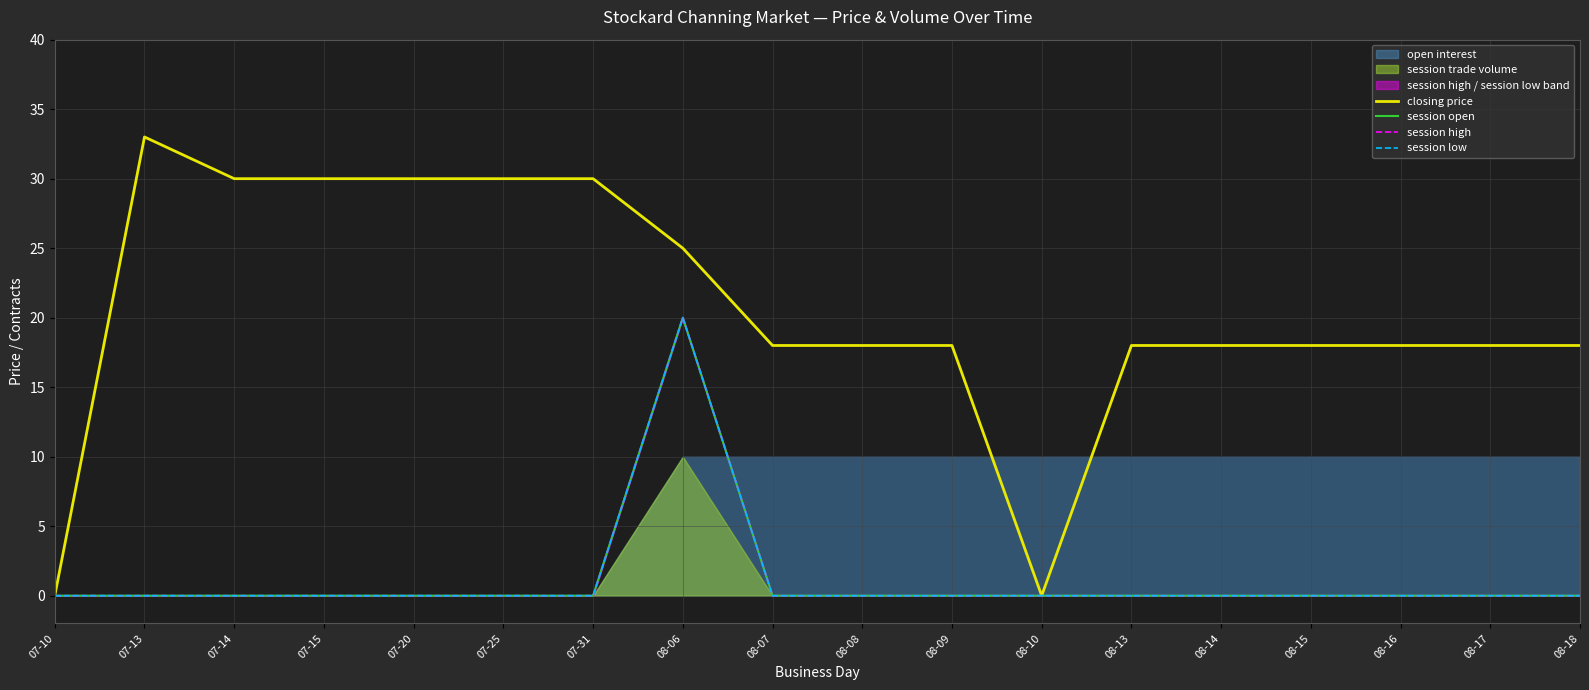

Which series has the largest range (max minus min)?

closing price